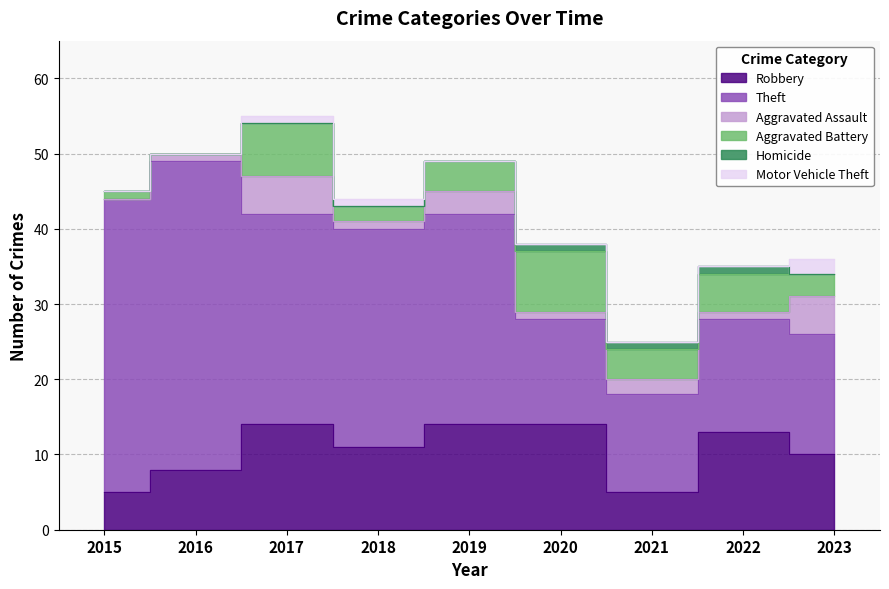

What is the difference between the Aggravated Assault values at 2018 and 2019?

2